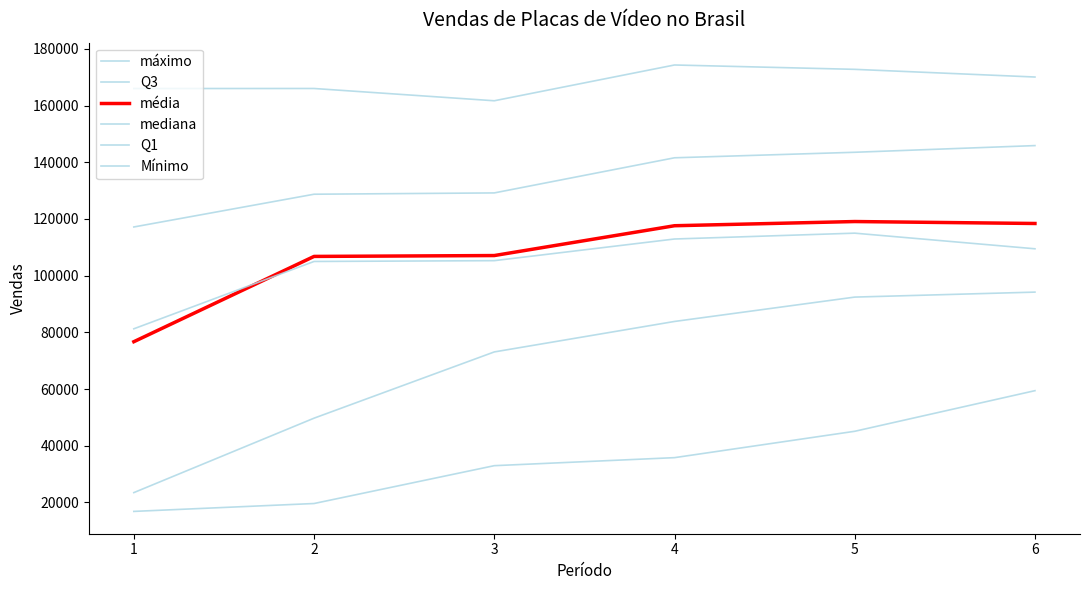

How many lines are shown in the chart?

6